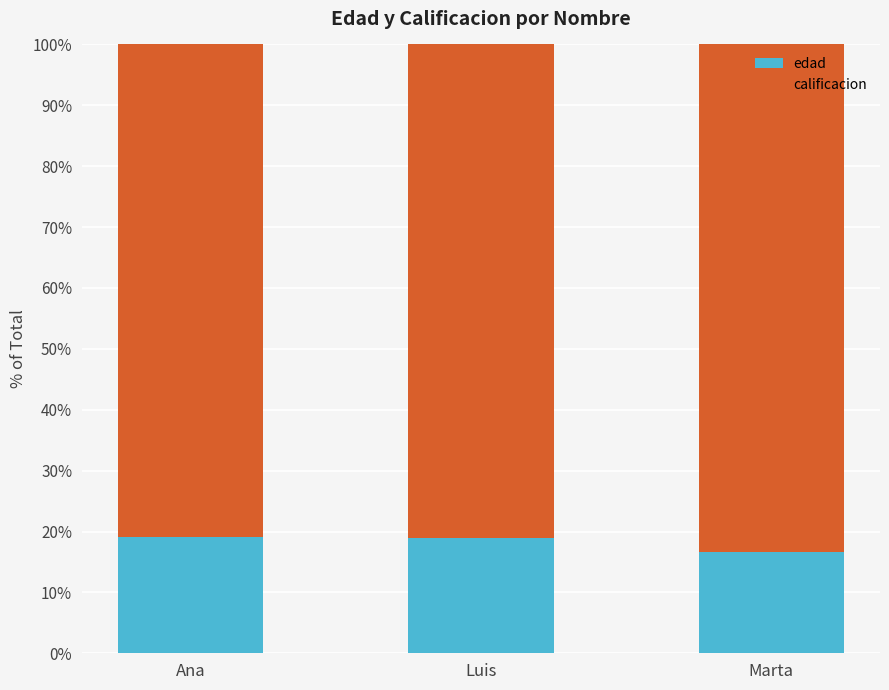

True or false: calificacion has a value of 1.1 at Marta.

False